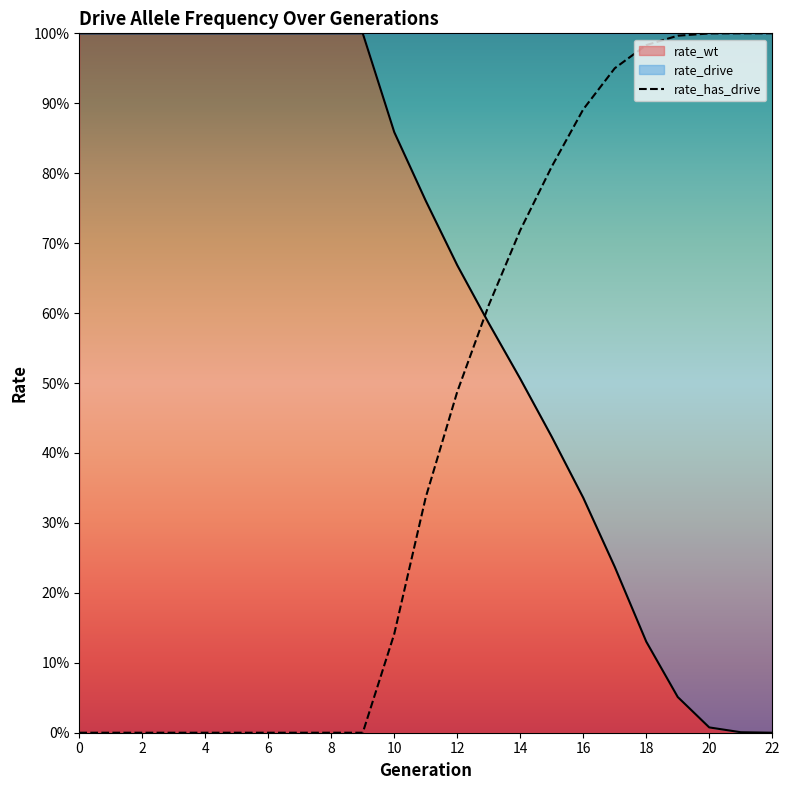

What is the sum of the rate_wt values at 0 and 5?

2.0